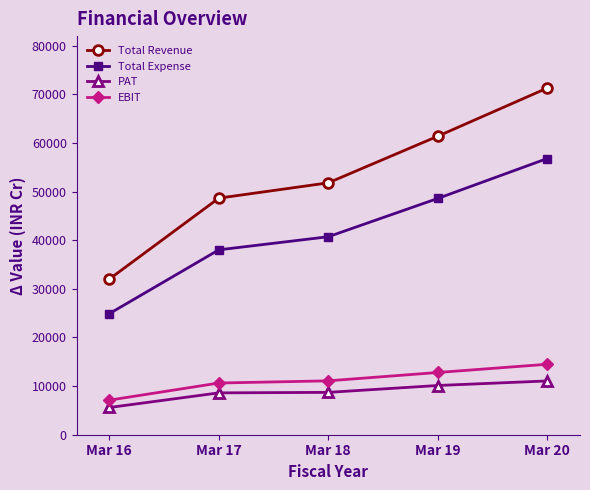

What is the spread (max minus min) of values at Mar 19?

51250.0